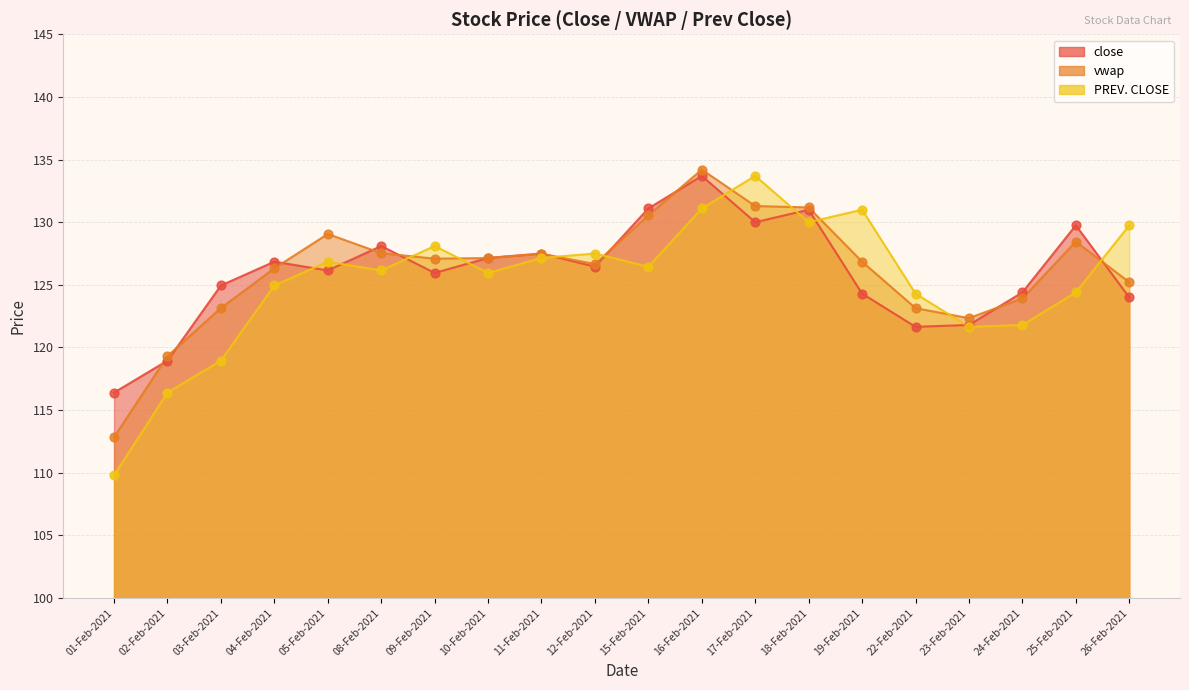

At which category is the sum across all series the highest?

16-Feb-2021